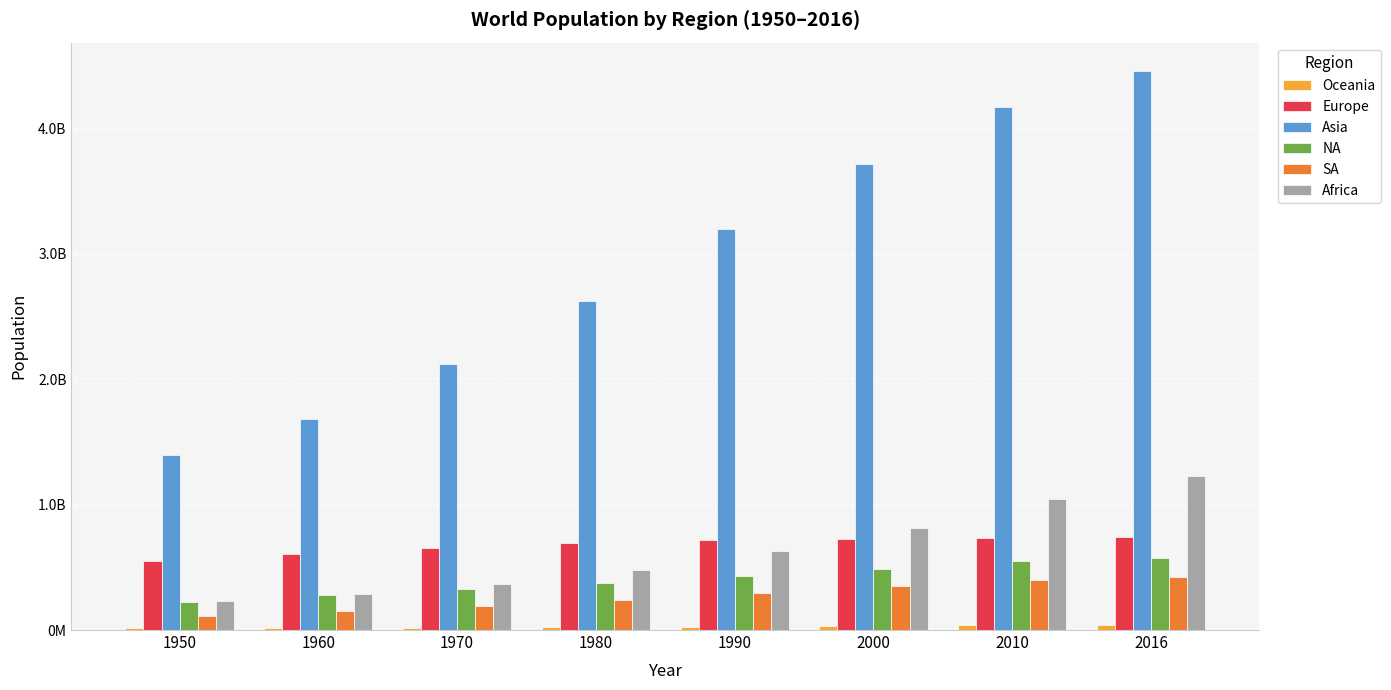

The value of Asia at 1950 is 560438577. True or false?

False